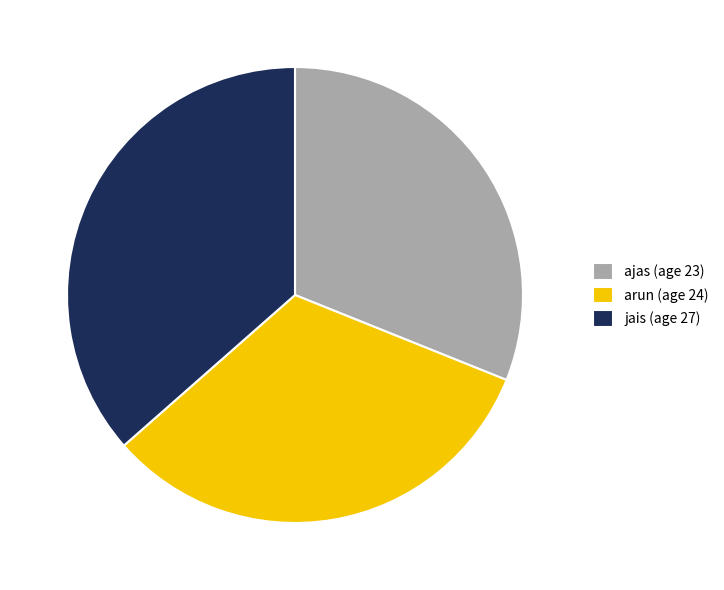

Rank the categories by value from lowest to highest.

ajas, arun, jais